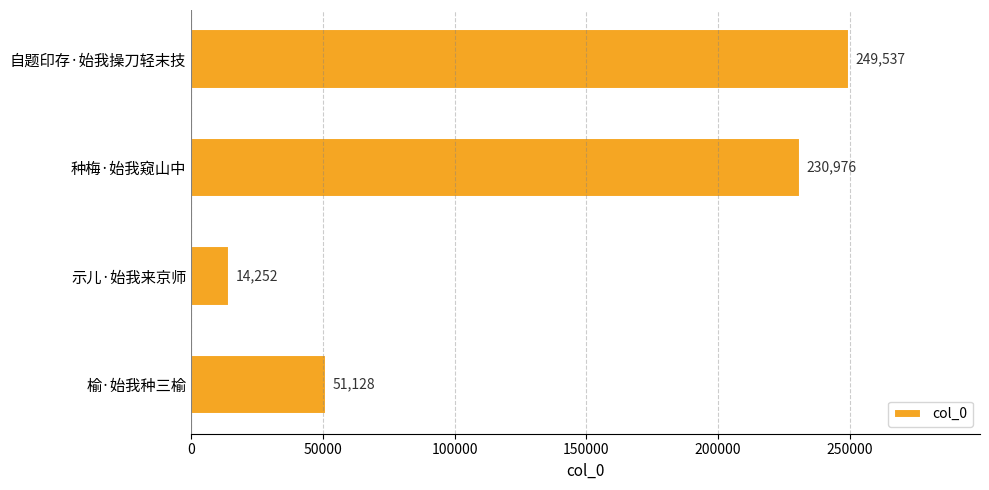

How many bars are there in total?

4